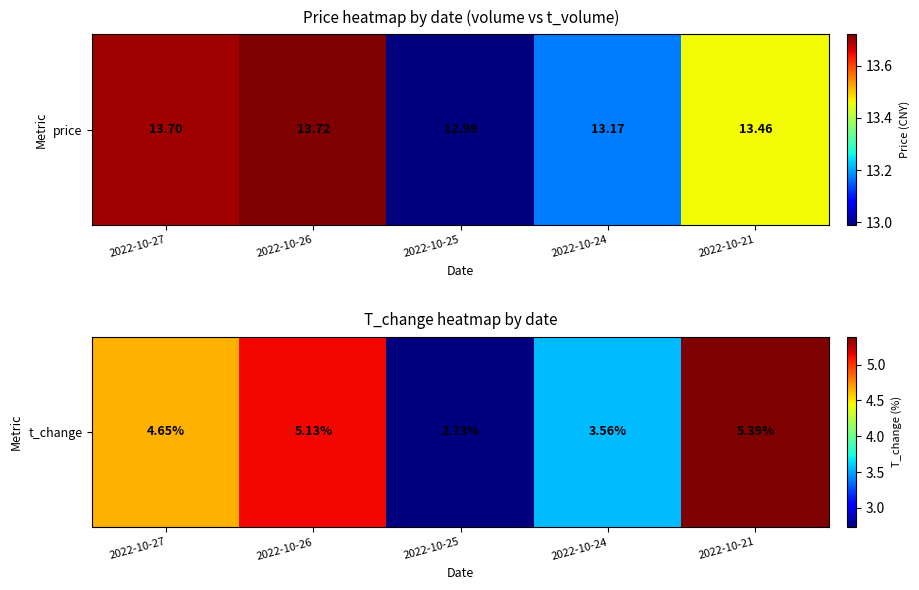

At which category does the chart reach its minimum across all series?

2022-10-25